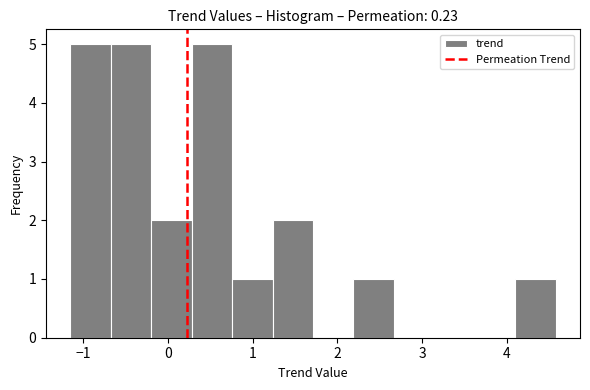

Reading left to right, list every bar in this chart as the range it spans on the x-axis followed by its height. Neither the bar edges nor the heights are printed on the chart, so give them approximately, as read against the axes.

-1.2 to -0.7: 5
-0.7 to -0.2: 5
-0.2 to 0.3: 2
0.3 to 0.8: 5
0.8 to 1.2: 1
1.2 to 1.7: 2
1.7 to 2.2: 0
2.2 to 2.7: 1
2.7 to 3.1: 0
3.1 to 3.6: 0
3.6 to 4.1: 0
4.1 to 4.6: 1